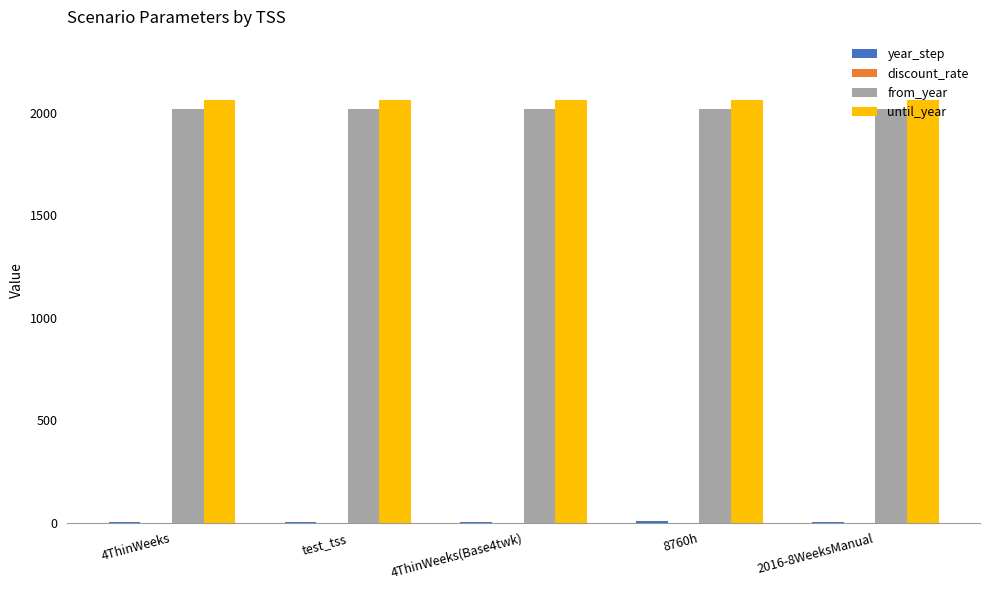

The value of from_year at 8760h is 2015.0. True or false?

True